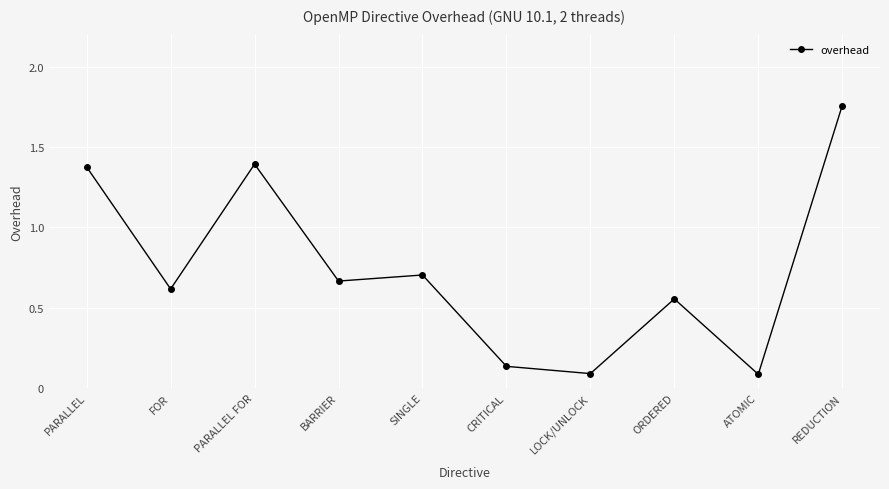

How many points are lower than both their immediate neighbors (excluding endpoints)?

4